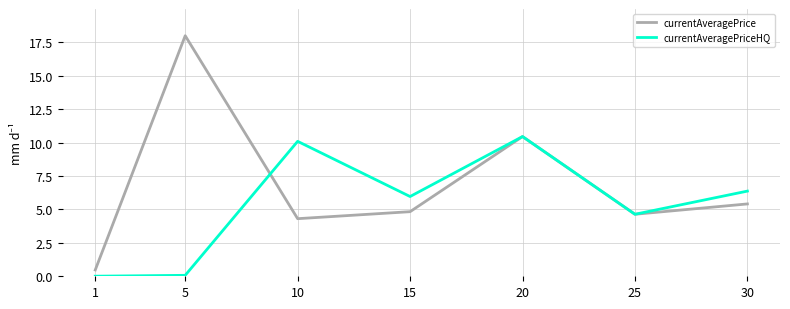

The value of currentAveragePrice at 25 is 1.0. True or false?

False